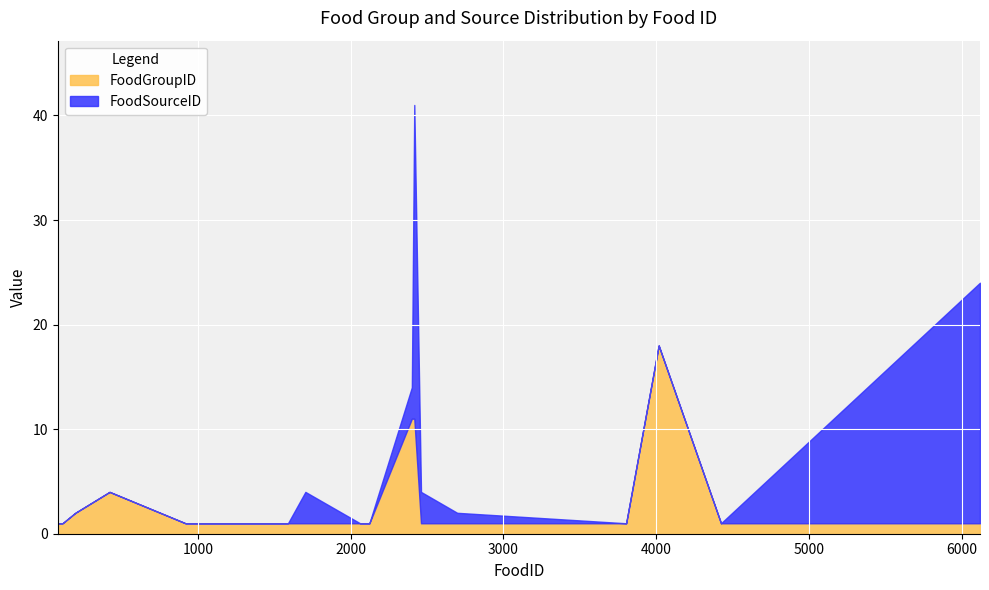

What is the ratio of the value at 2698 to the value at 2062?

1.0